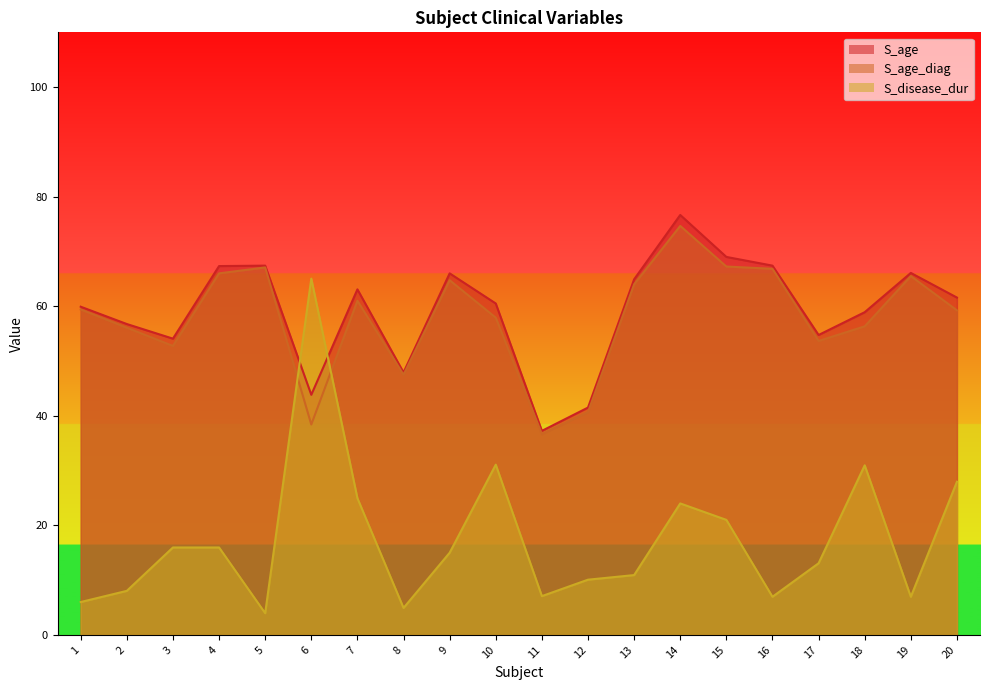

Is the value of S_age_diag at 18 greater than the value of S_age at 10?

No